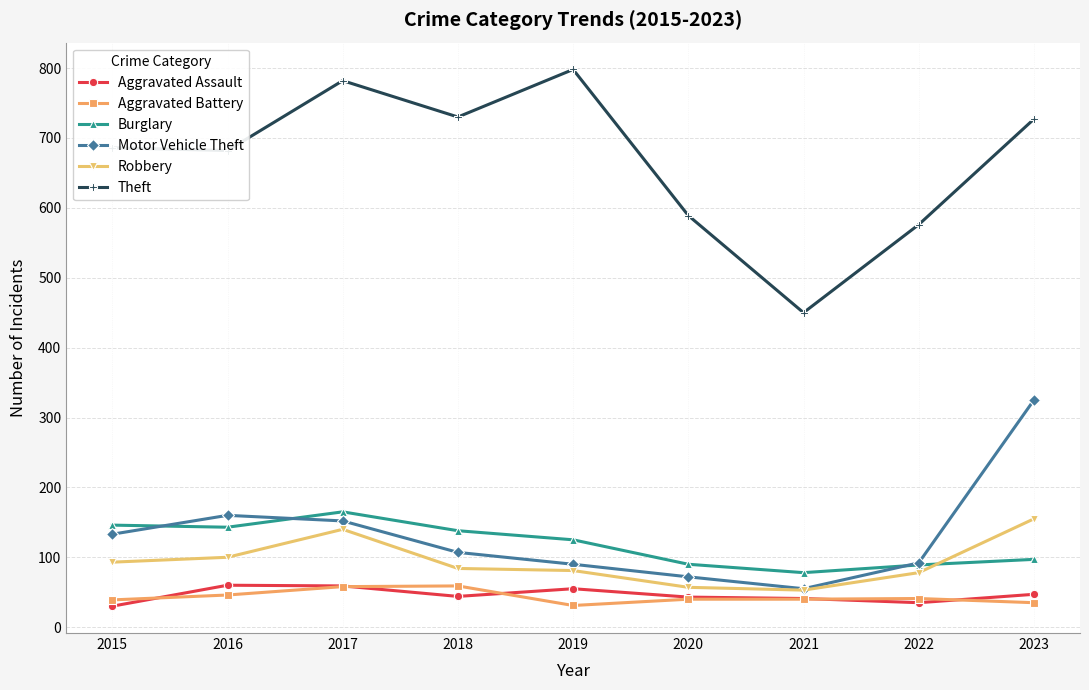

Does the chart display data point markers on the line(s)?

Yes